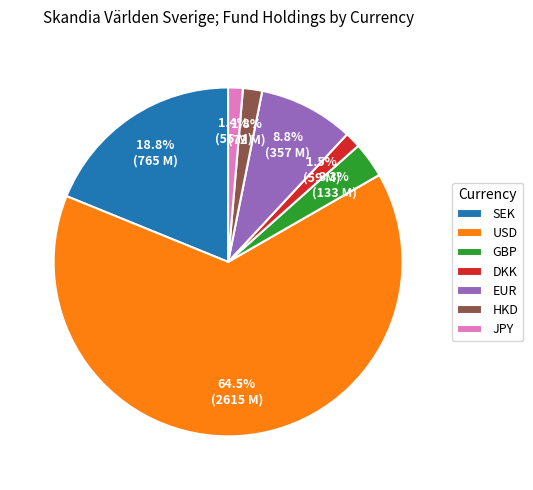

How many slices are in this pie chart?

7